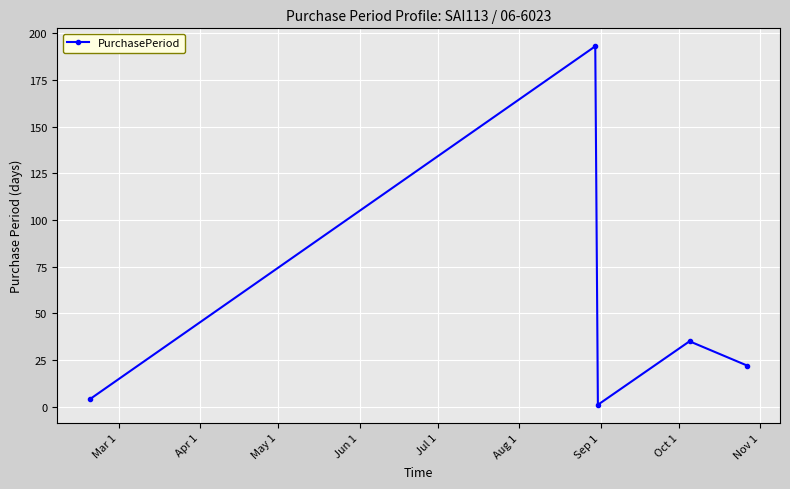

What is the difference between the second highest and second lowest values?

31